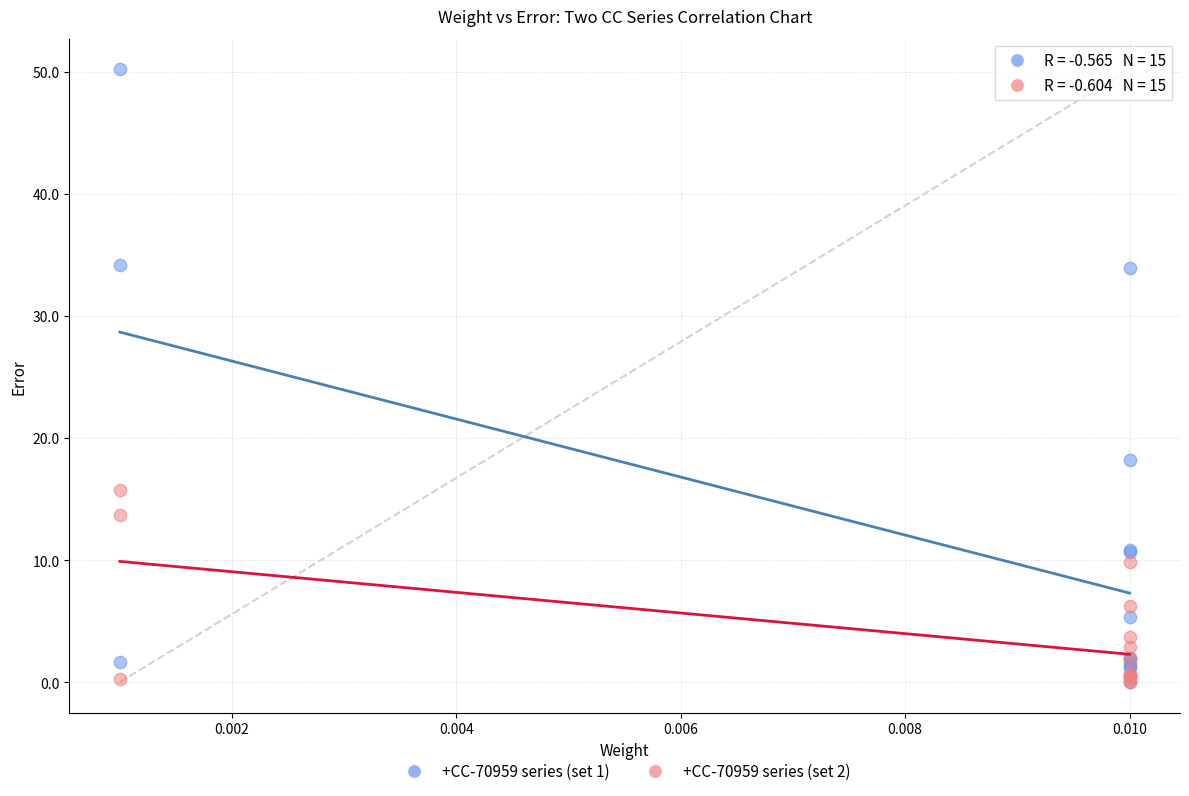

Across all series, what Y value is closest to 25?

18.2